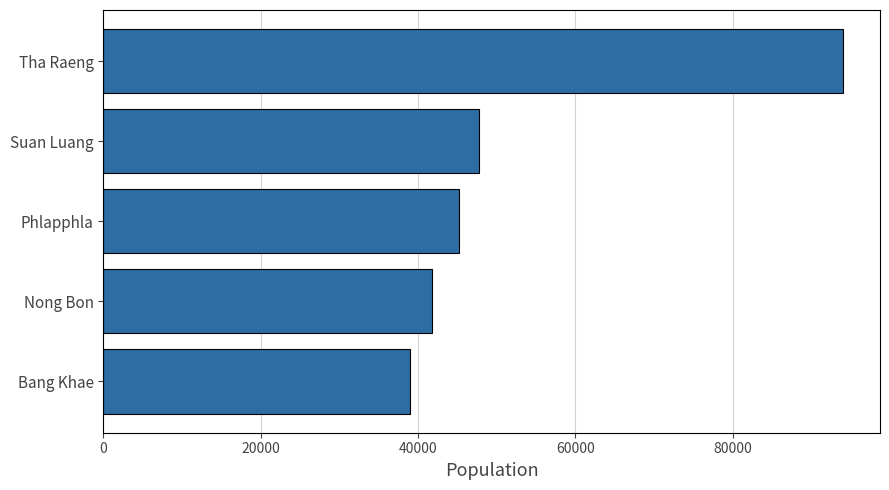

Reading top to bottom, extract all data points from this chart.

94037	47736	45260	41816	38955